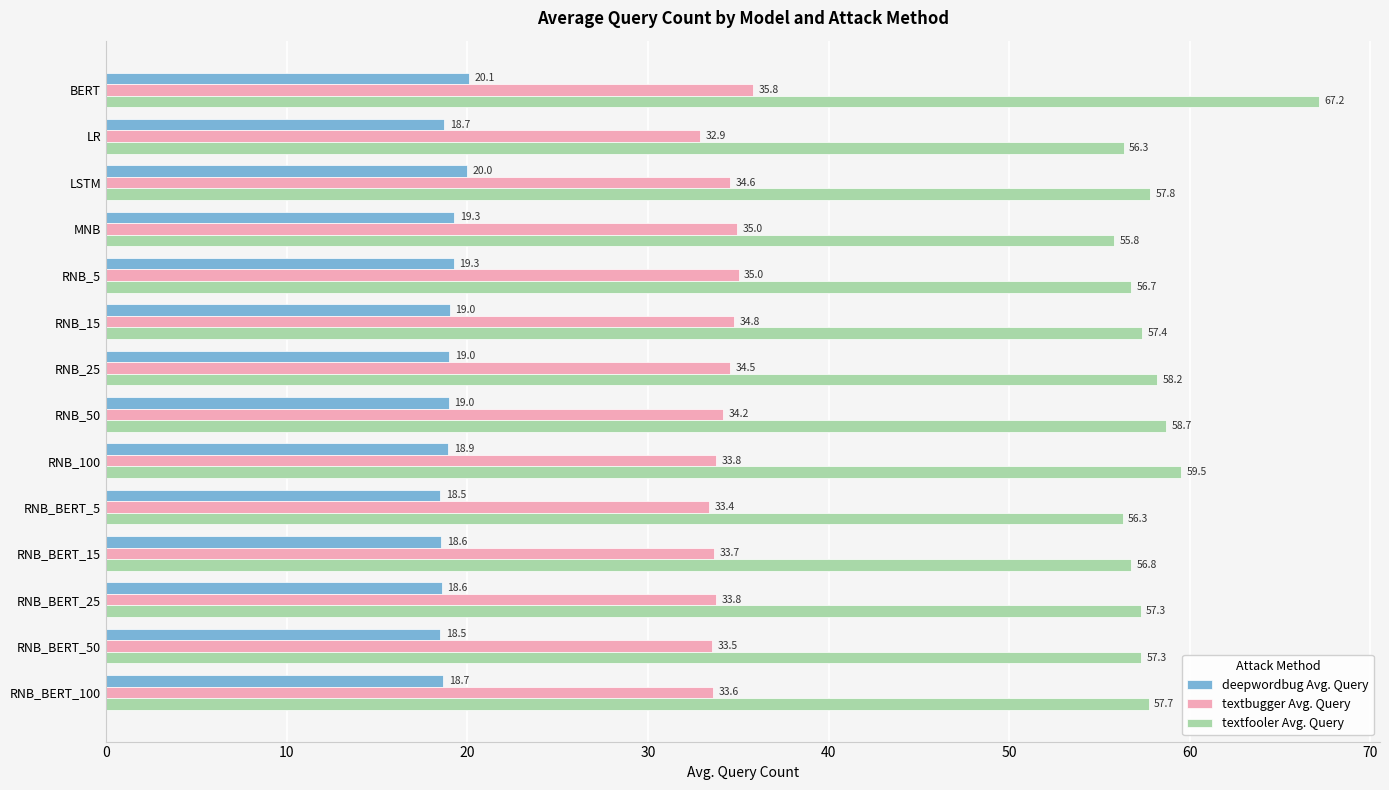

What is the greatest value displayed?

67.2